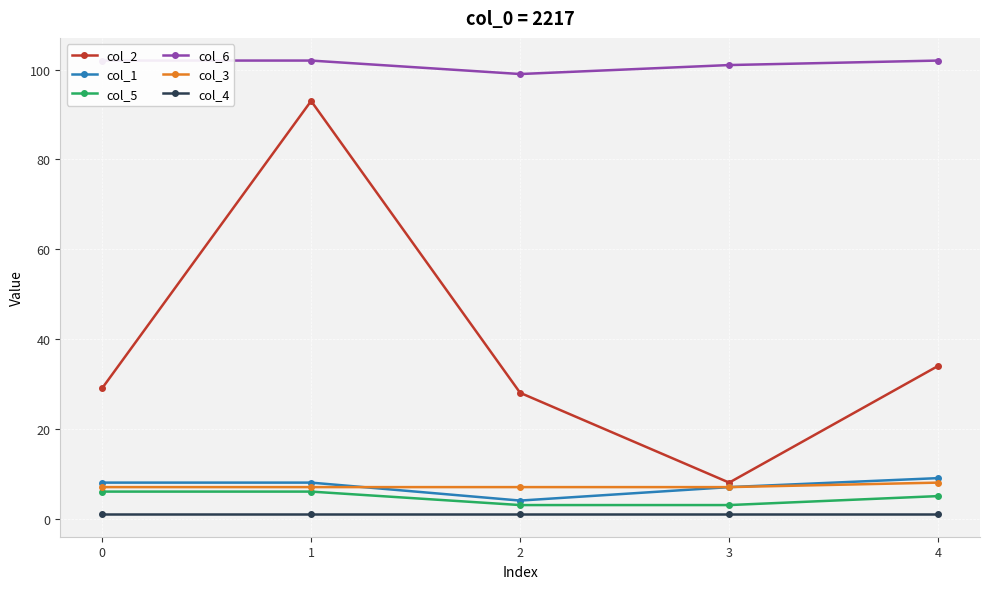

What is the difference between the col_5 values at 3 and 1?

3